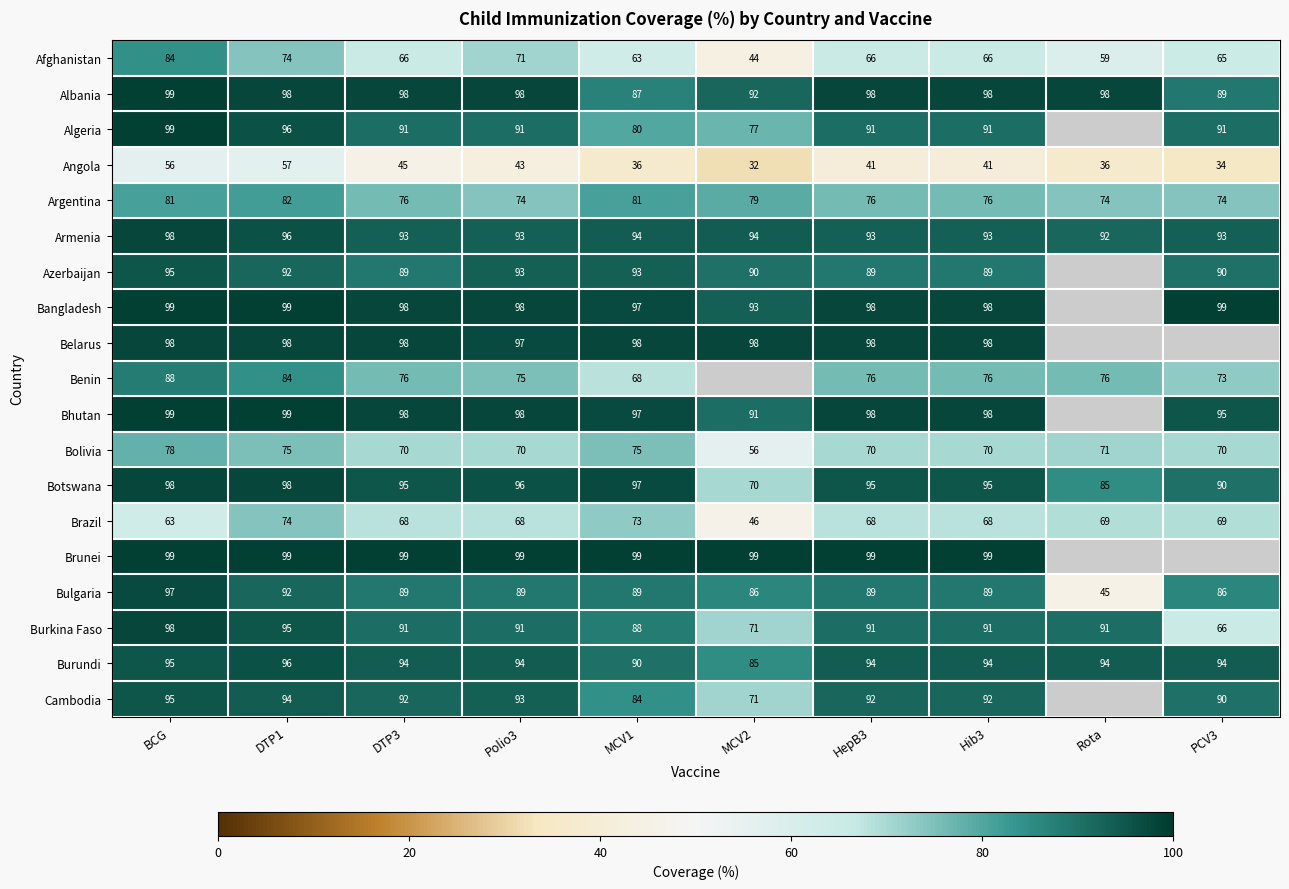

What is the spread (max minus min) of values at DTP3?

54